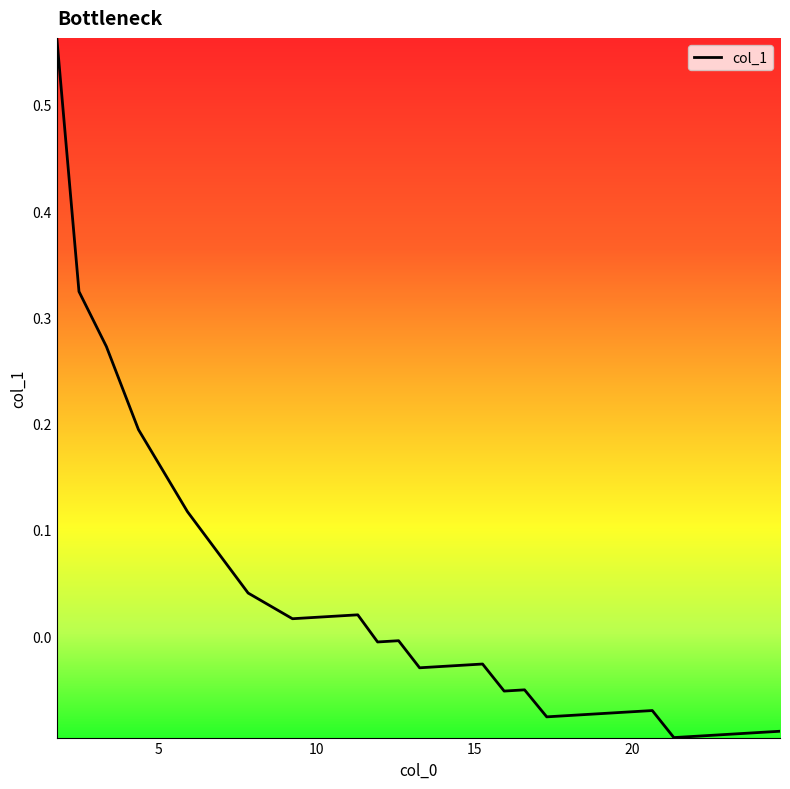

What is the difference between the maximum and minimum values?

0.7